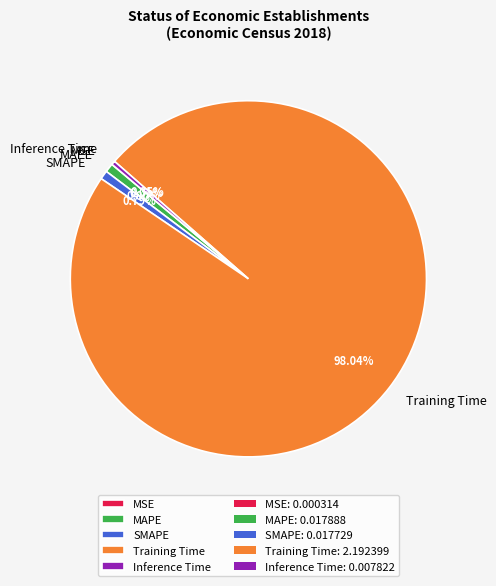

Which slice is the largest?

Training Time